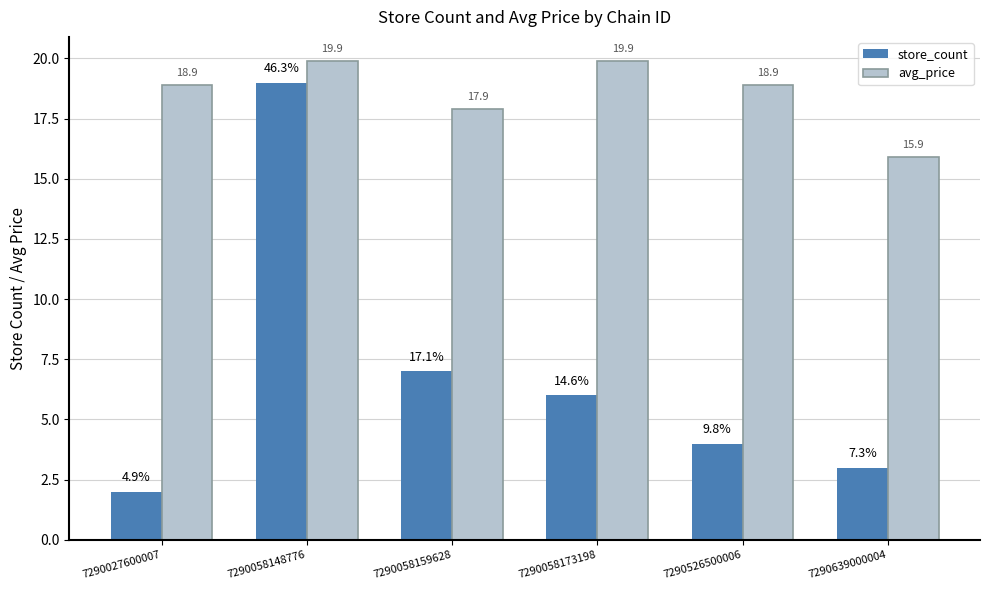

Read the store_count value at 7290639000004.

3.0